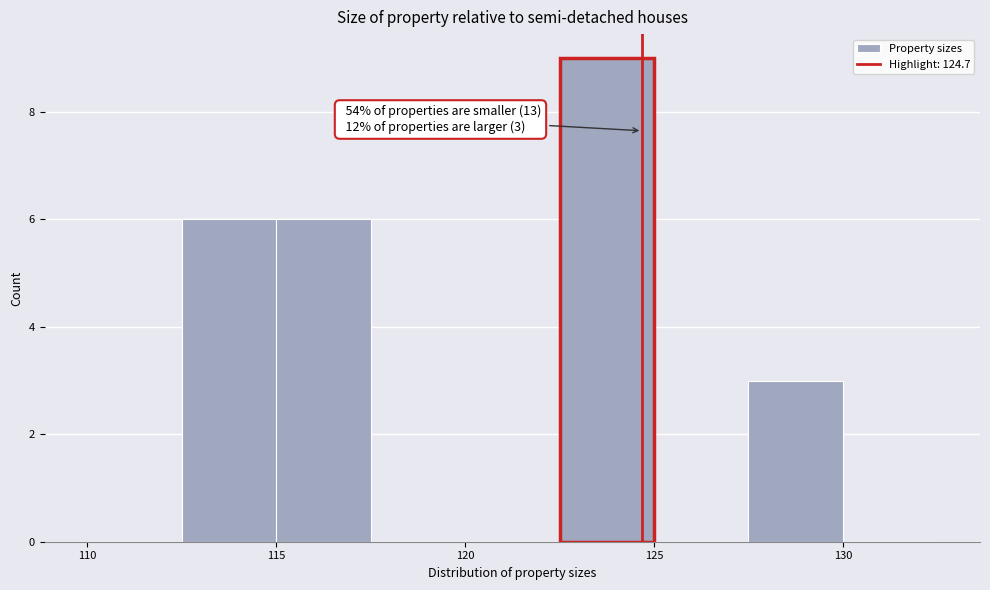

Over which range of the x-axis is the bar tallest?

122.5 to 125.0